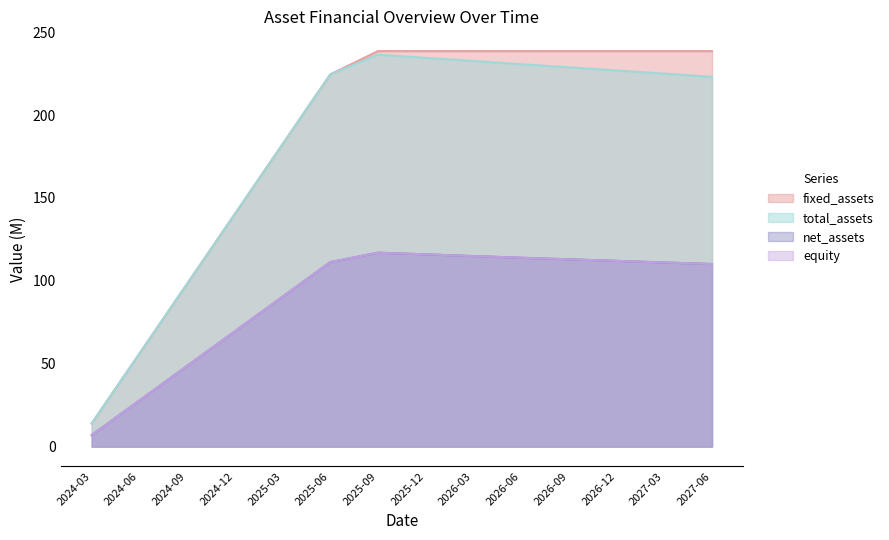

What is the sum of all fixed_assets values?

2624.6